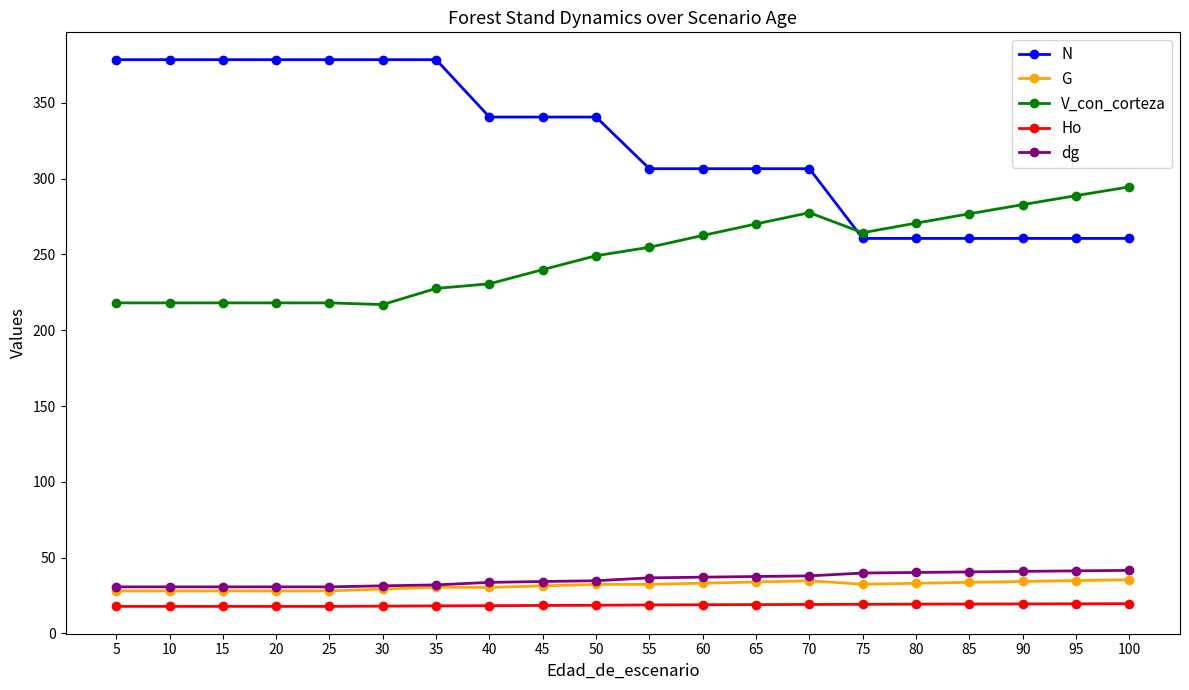

What is the minimum value for V_con_corteza?

216.9